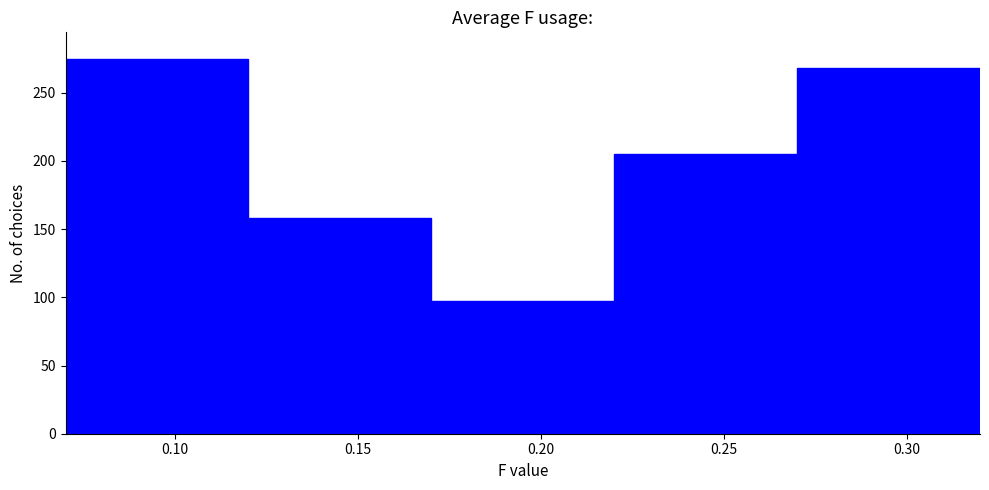

Reading left to right, list every bar in this chart as the range it spans on the x-axis followed by its height. The values are not printed on the chart, so give them approximately, as read against the axis.

0.07 to 0.12: 275
0.12 to 0.17: 160
0.17 to 0.22: 95
0.22 to 0.27: 205
0.27 to 0.32: 270